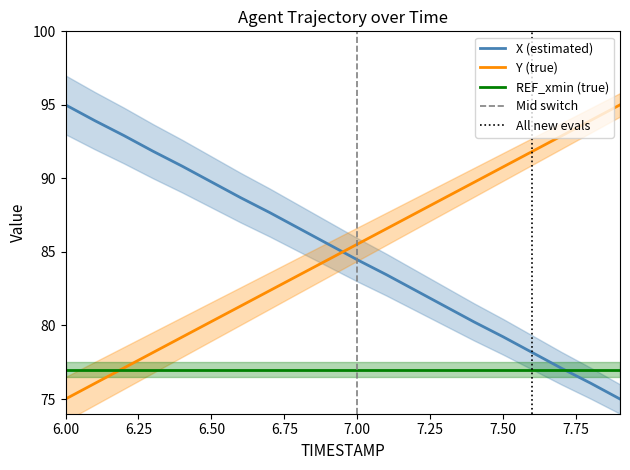

Reading left to right, list all the values displayed in this chart.

X: 6.0=95.0	6.1=93.9	6.2=92.9	6.3=91.8	6.4=90.8	6.5=89.8	6.6=88.7	6.7=87.7	6.8=86.6	6.9=85.5	7.0=84.5	7.1=83.4	7.2=82.4	7.3=81.3	7.4=80.2	7.5=79.2	7.6=78.2	7.7=77.1	7.8=76.1	7.9=75.0
Y: 6.0=75.0	6.1=76.1	6.2=77.1	6.3=78.2	6.4=79.2	6.5=80.3	6.6=81.3	6.7=82.4	6.8=83.4	6.9=84.5	7.0=85.5	7.1=86.6	7.2=87.6	7.3=88.7	7.4=89.7	7.5=90.8	7.6=91.8	7.7=92.9	7.8=93.9	7.9=95.0